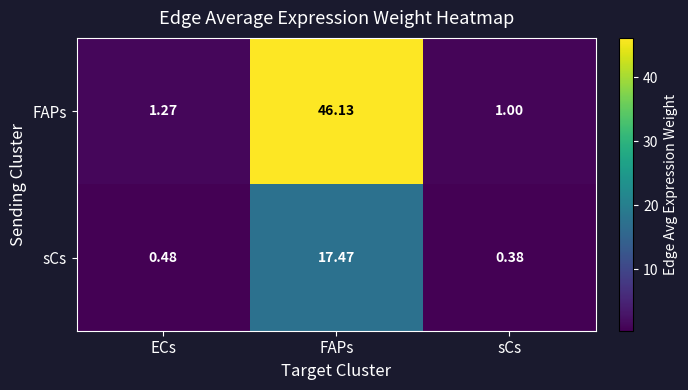

At which label does FAPs reach its minimum?

sCs